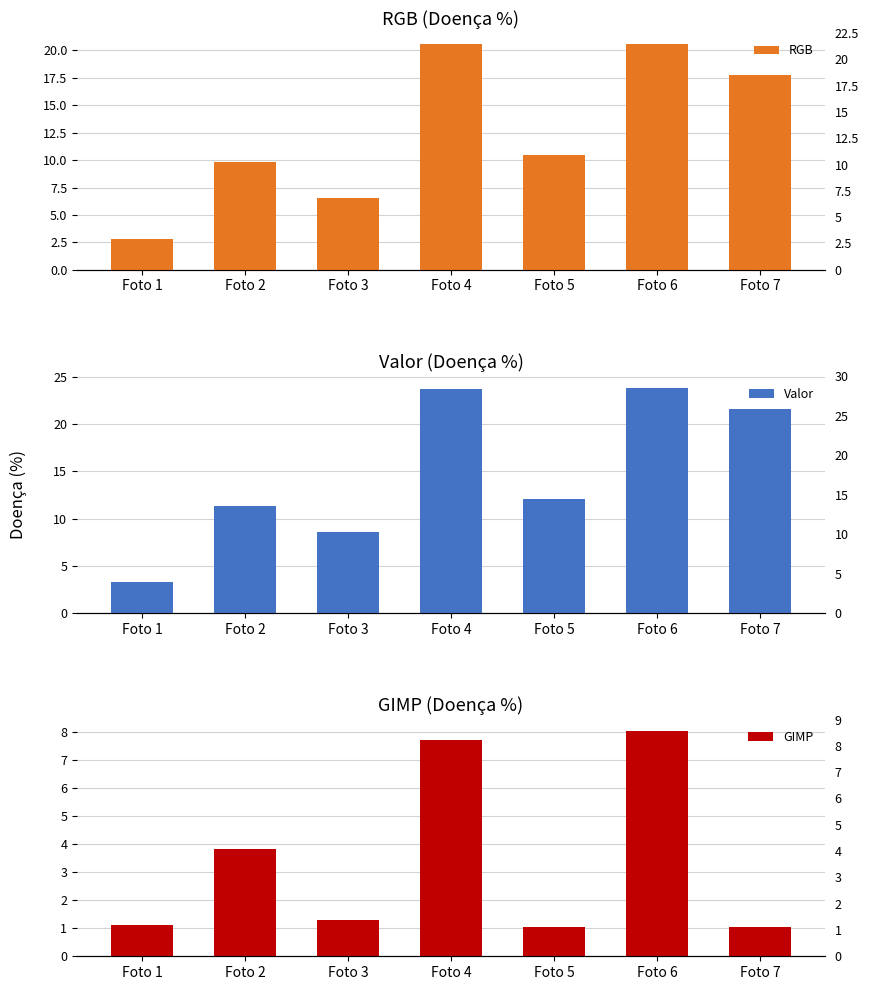

What is the maximum value for Valor?

23.9